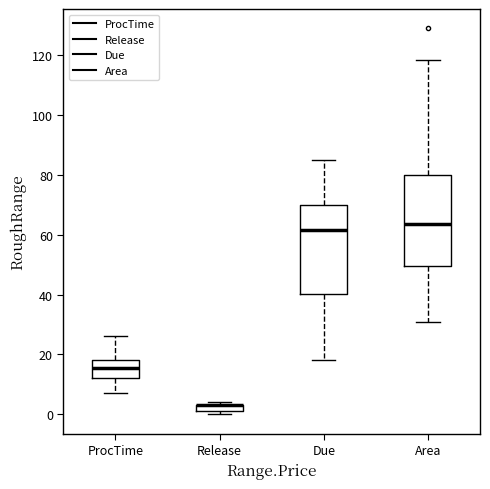

Where does the upper whisker of the box for Due end on the y-axis? The values are not printed on the chart, so give them approximately, as read against the axis.

86